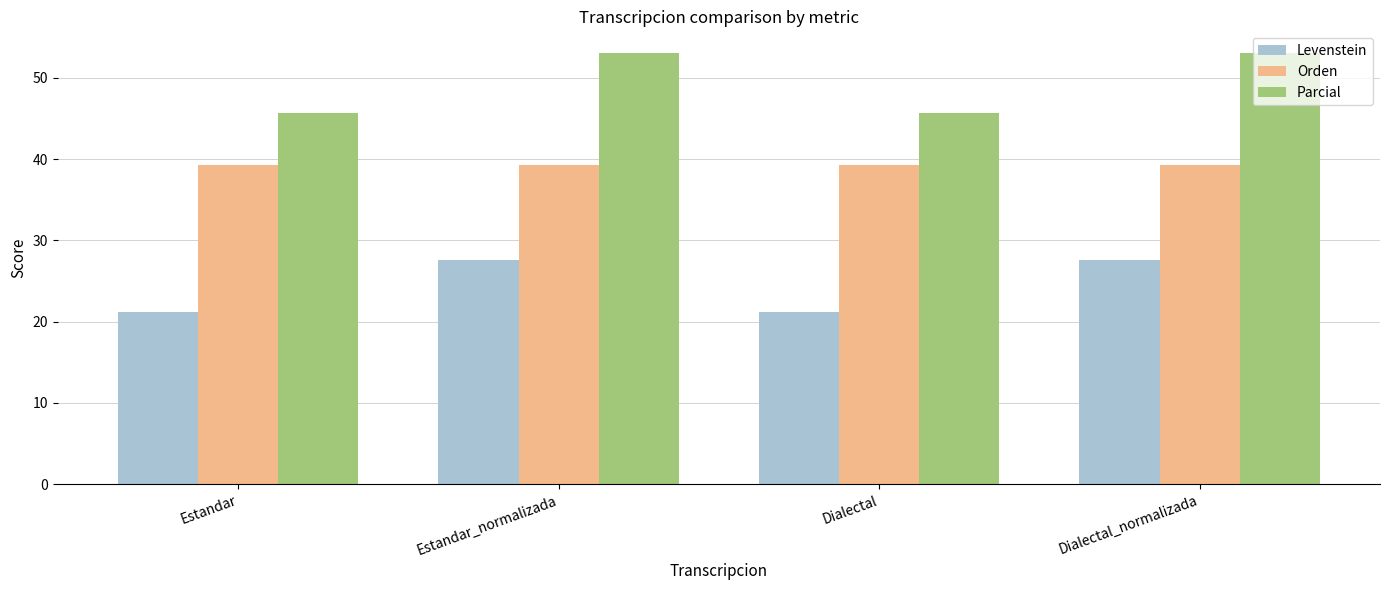

Is the value of Orden at Dialectal_normalizada greater than the value of Levenstein at Dialectal_normalizada?

Yes